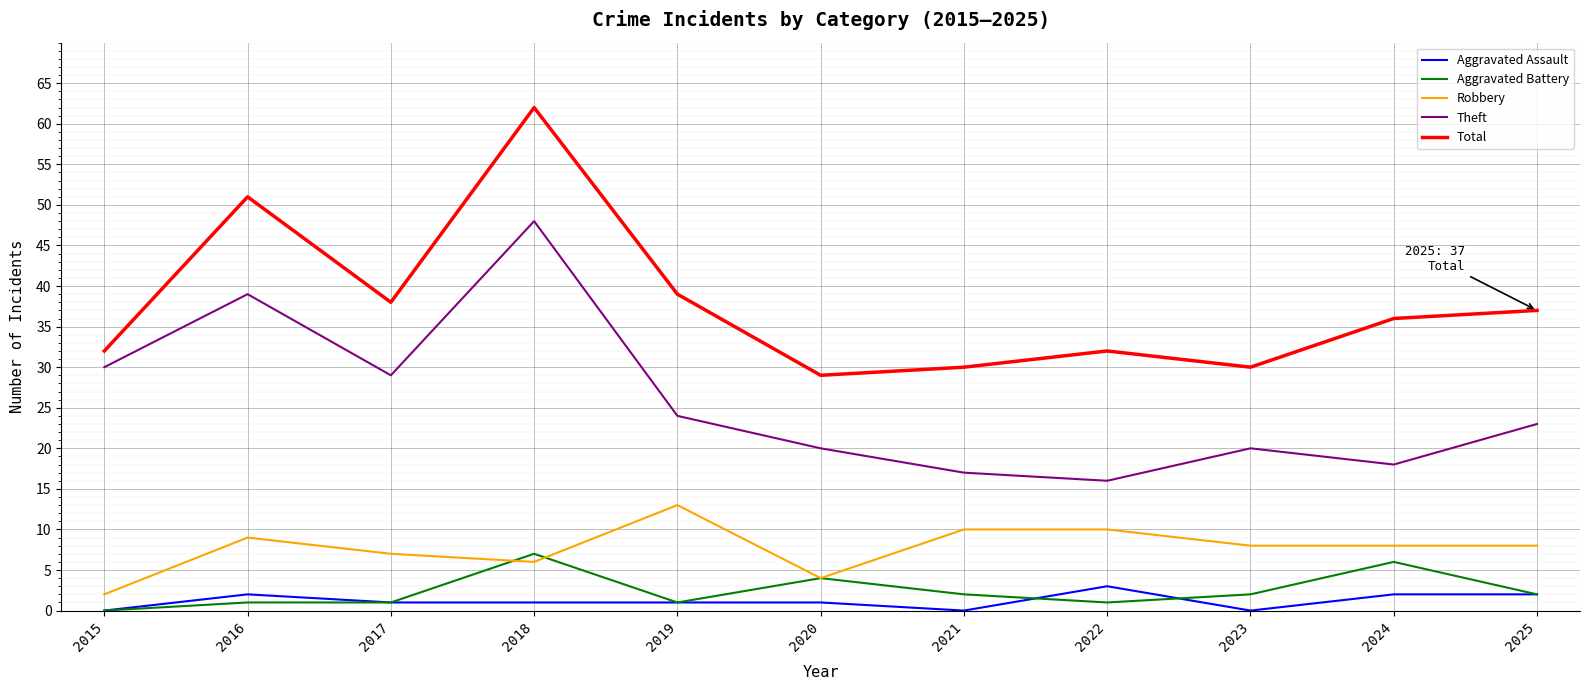

How many lines are shown in the chart?

5